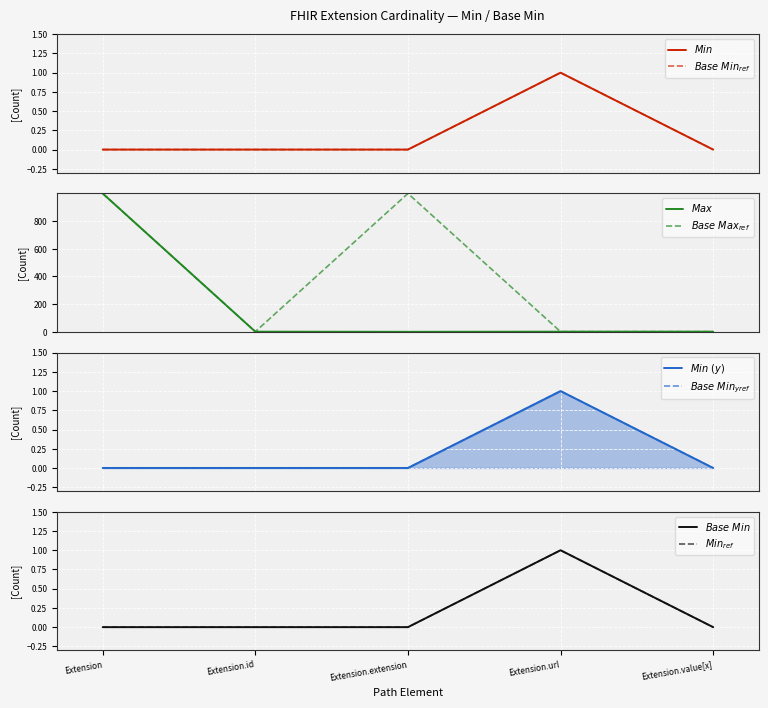

List the labels in order of Base Max_numeric value, largest first.

Extension, Extension.extension, Extension.id, Extension.url, Extension.value[x]